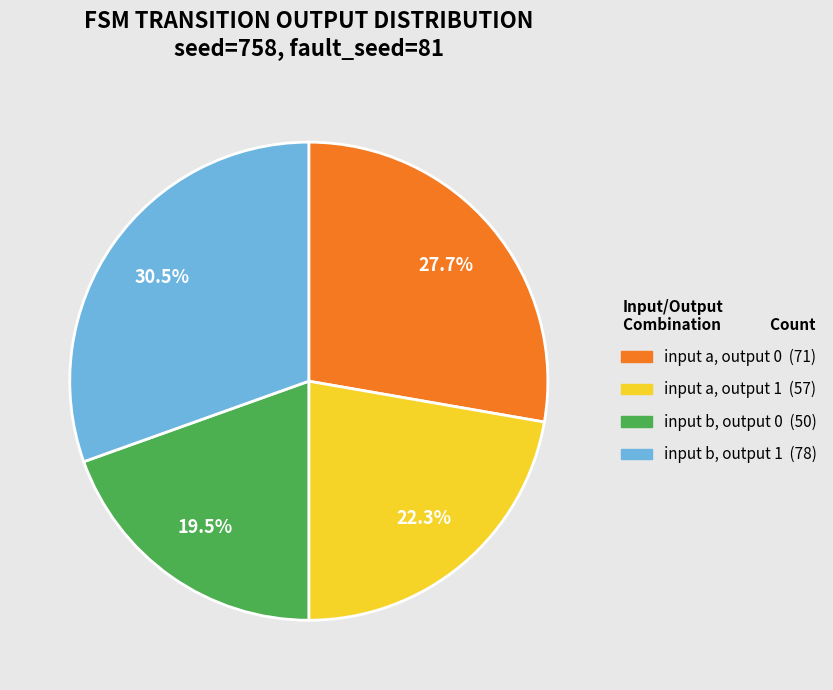

Between input b, output 1 and input a, output 1, which is larger?

input b, output 1